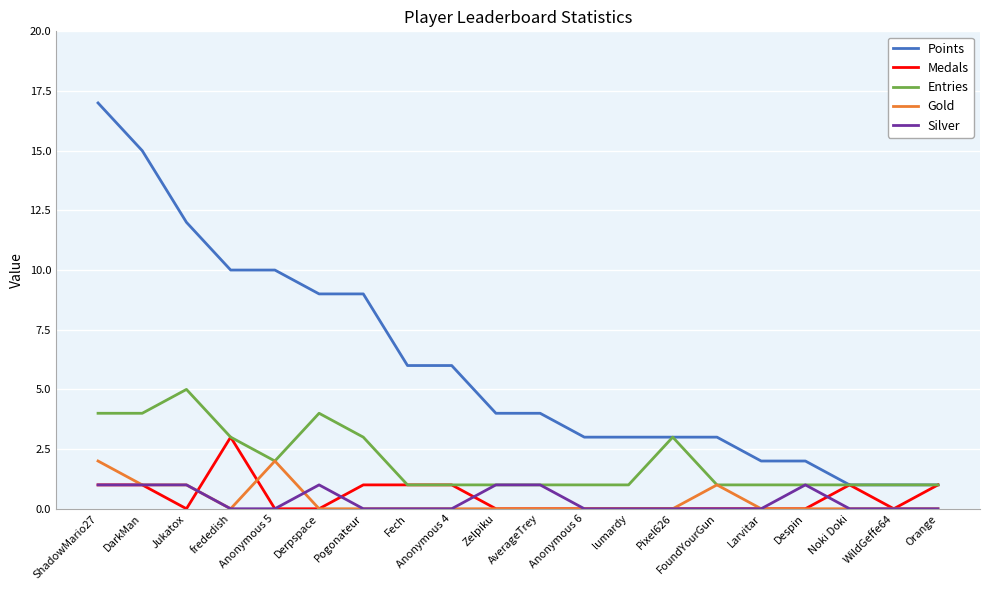

True or false: Silver has a value of 2 at Despin.

False